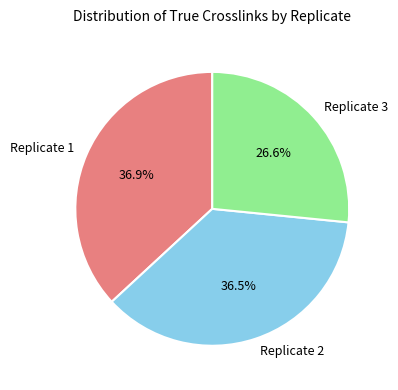

Which slice is the smallest?

Replicate 3